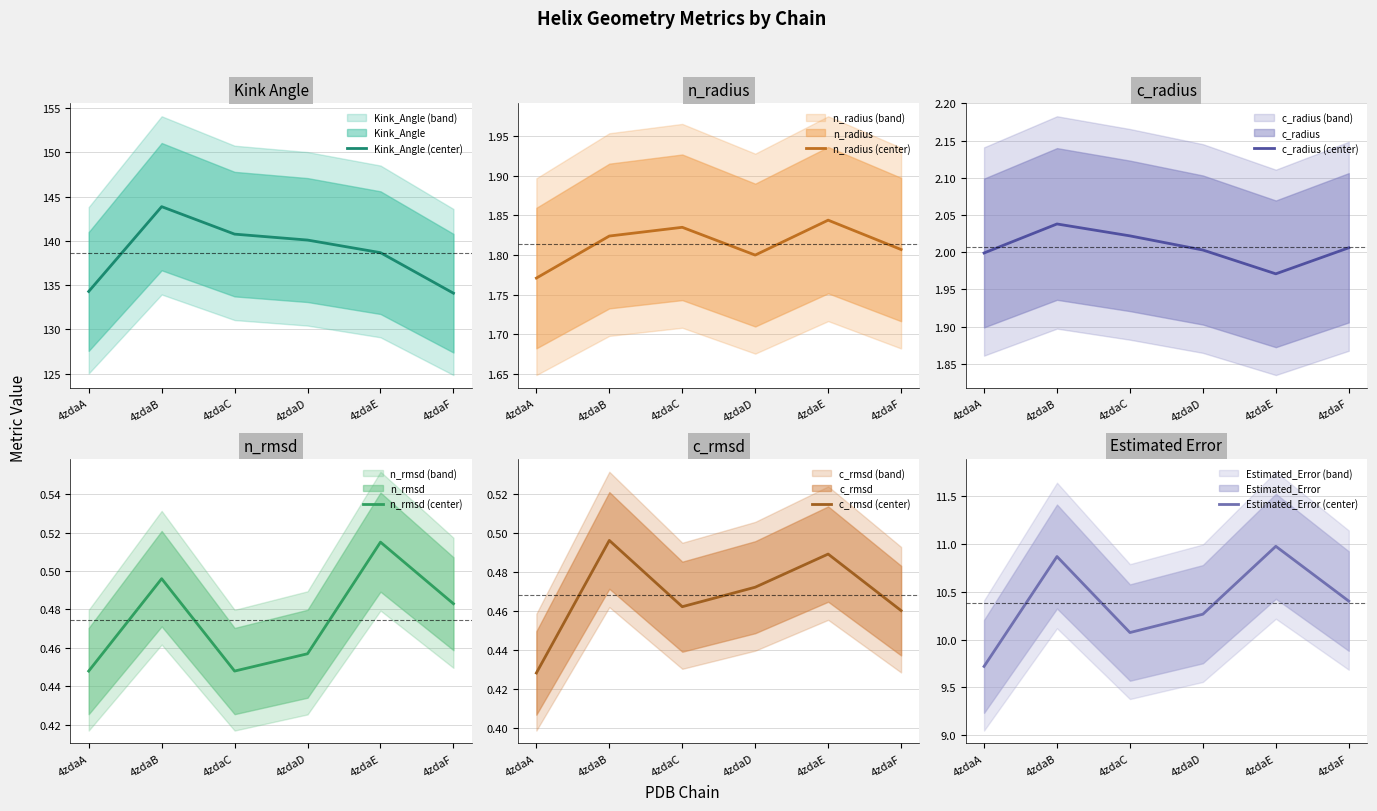

What is the maximum value shown in the chart?

143.9